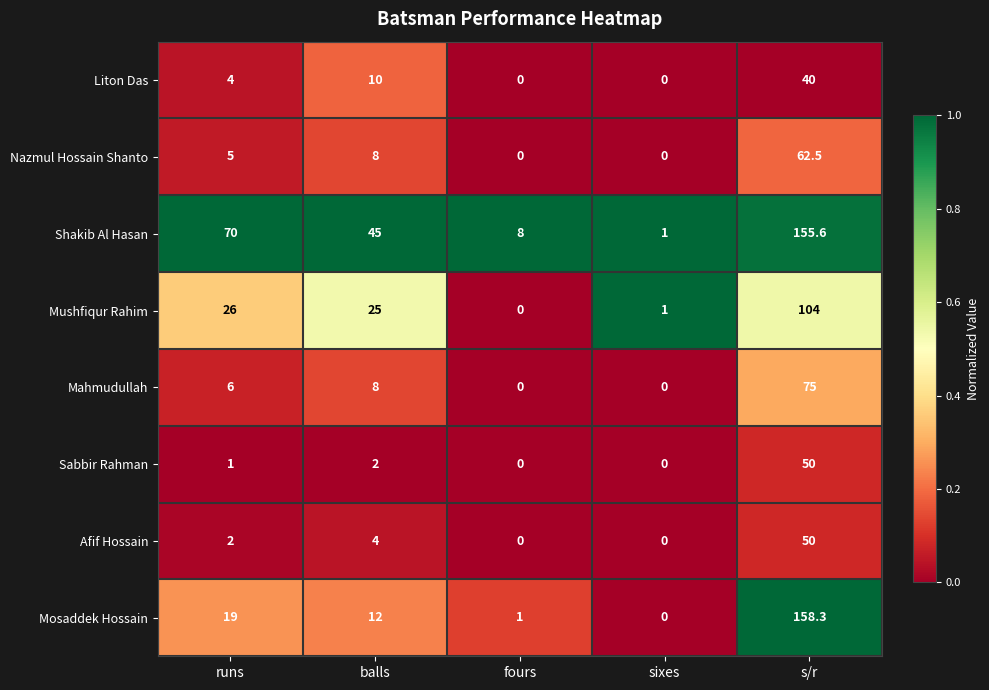

What is the total value across all series at s/r?

695.4